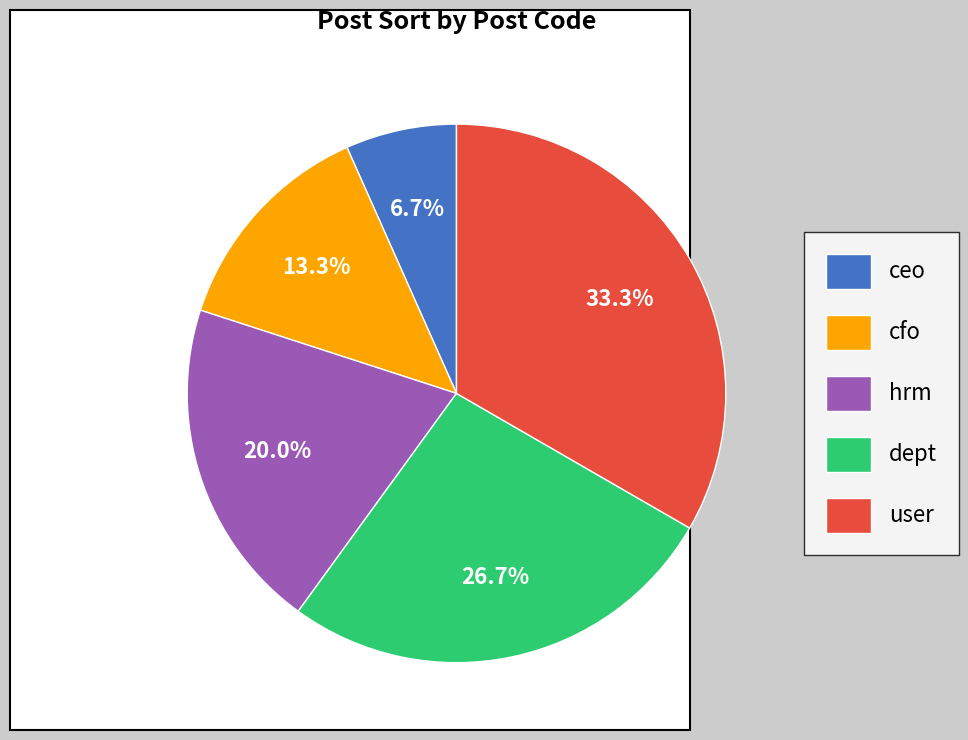

How many slices are in this pie chart?

5